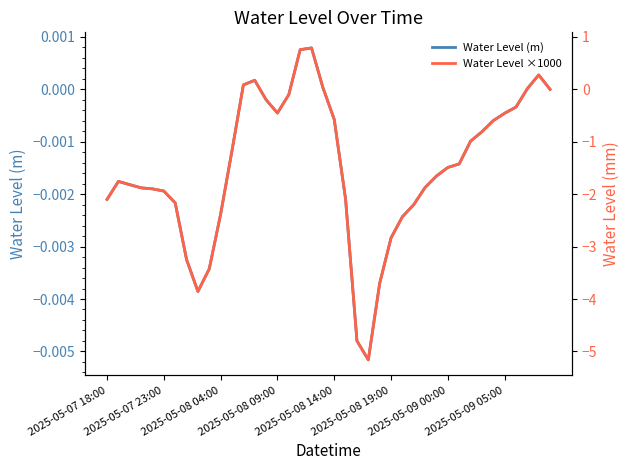

The Water Level ×1000 series shows -3.7 at 24. True or false?

True